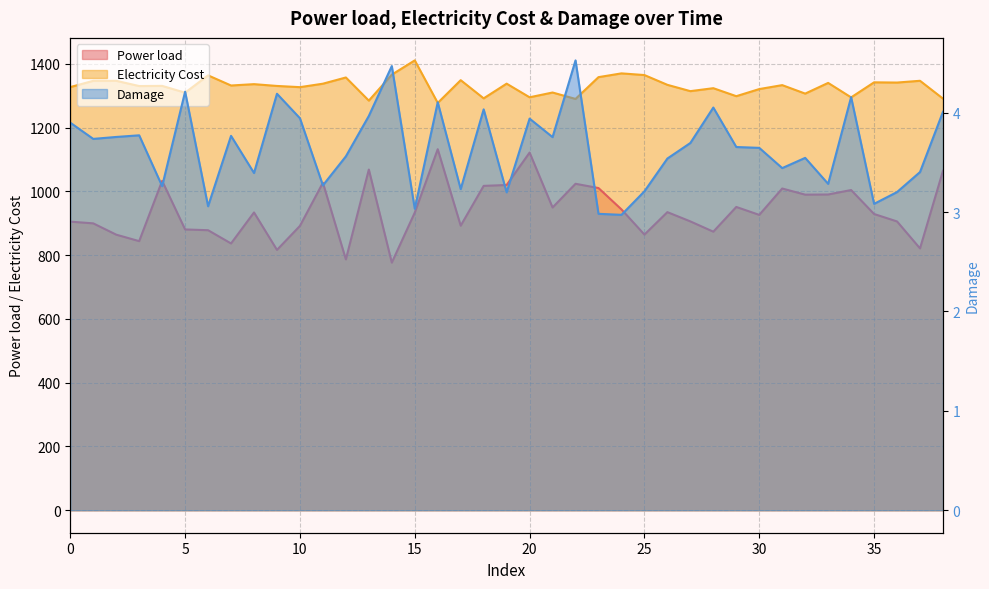

How many lines are shown in the chart?

3